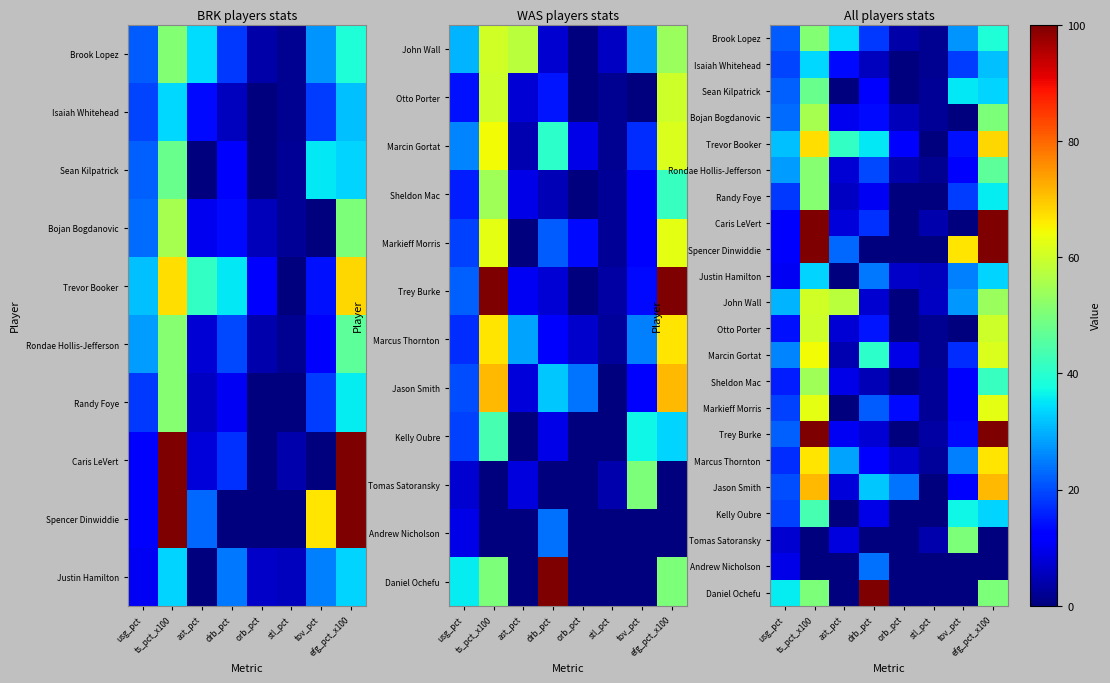

How many values in the Tomas Satoransky series are below 4?

4